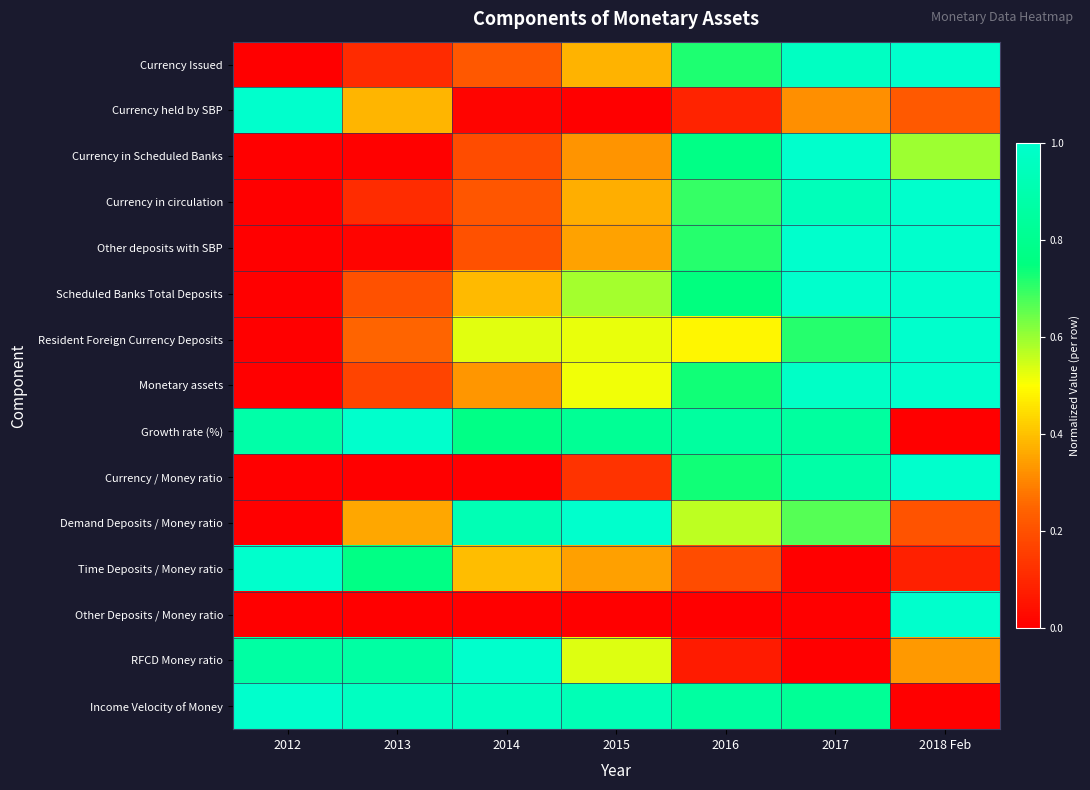

At how many categories does at least one series exceed 0?

7